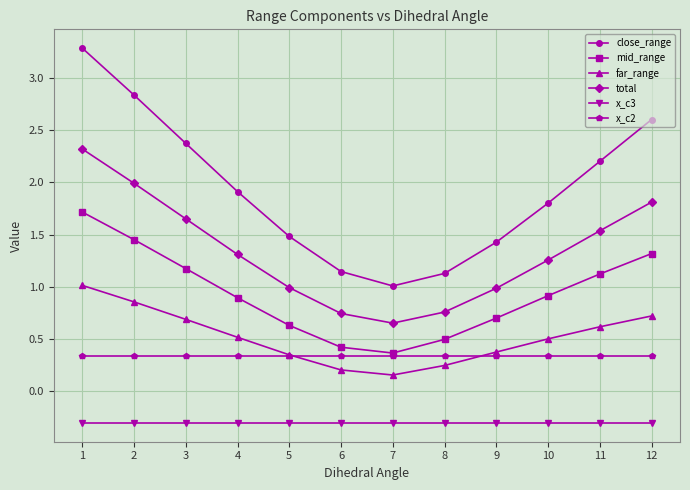

What is the greatest value displayed?

3.3